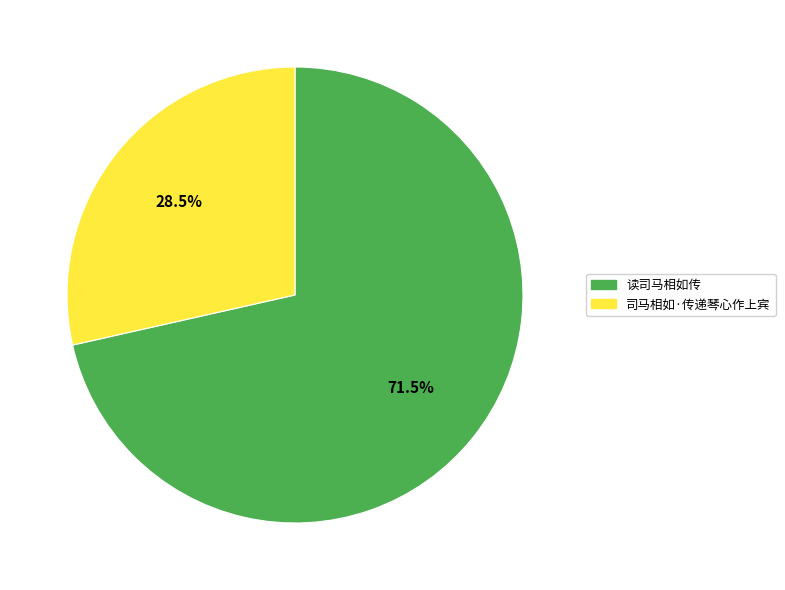

Between 读司马相如传 and 司马相如·传递琴心作上宾, which is larger?

读司马相如传